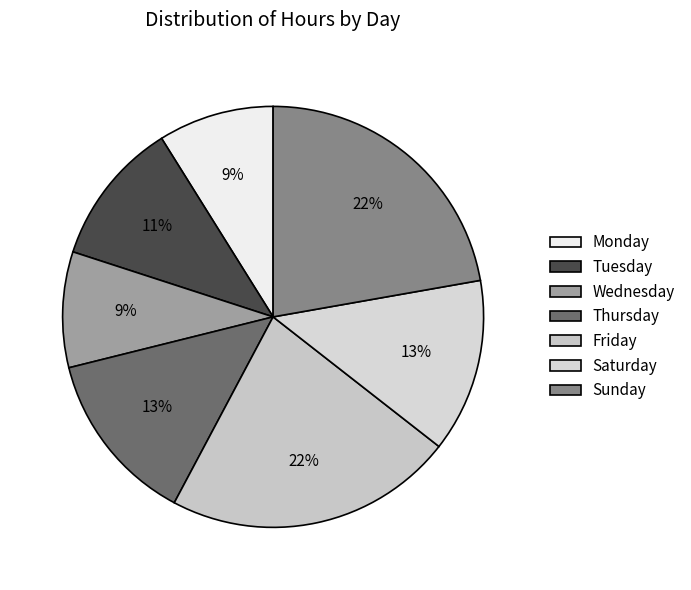

What percentage is the Tuesday slice, to the nearest percent?

11%